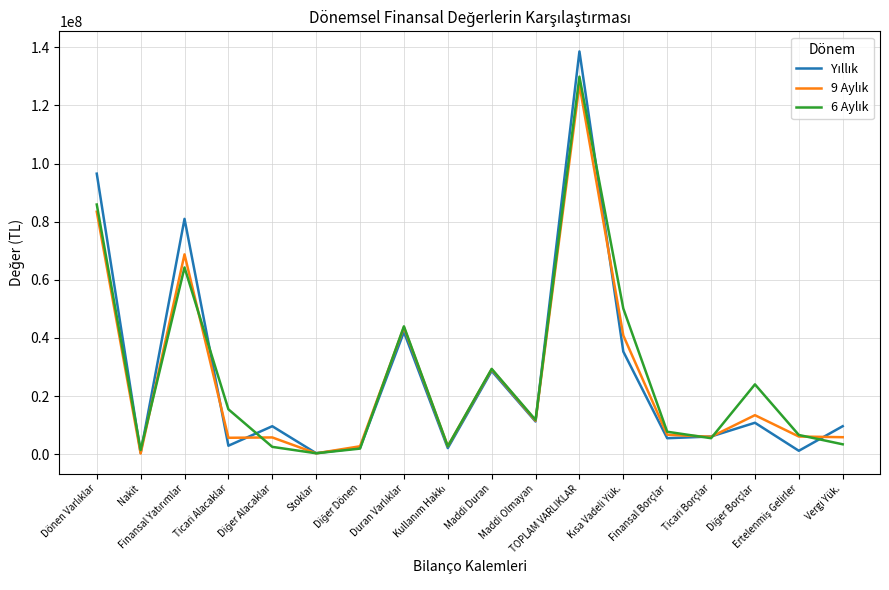

At which label does 9 Aylık first exceed 6695605?

Dönen Varlıklar